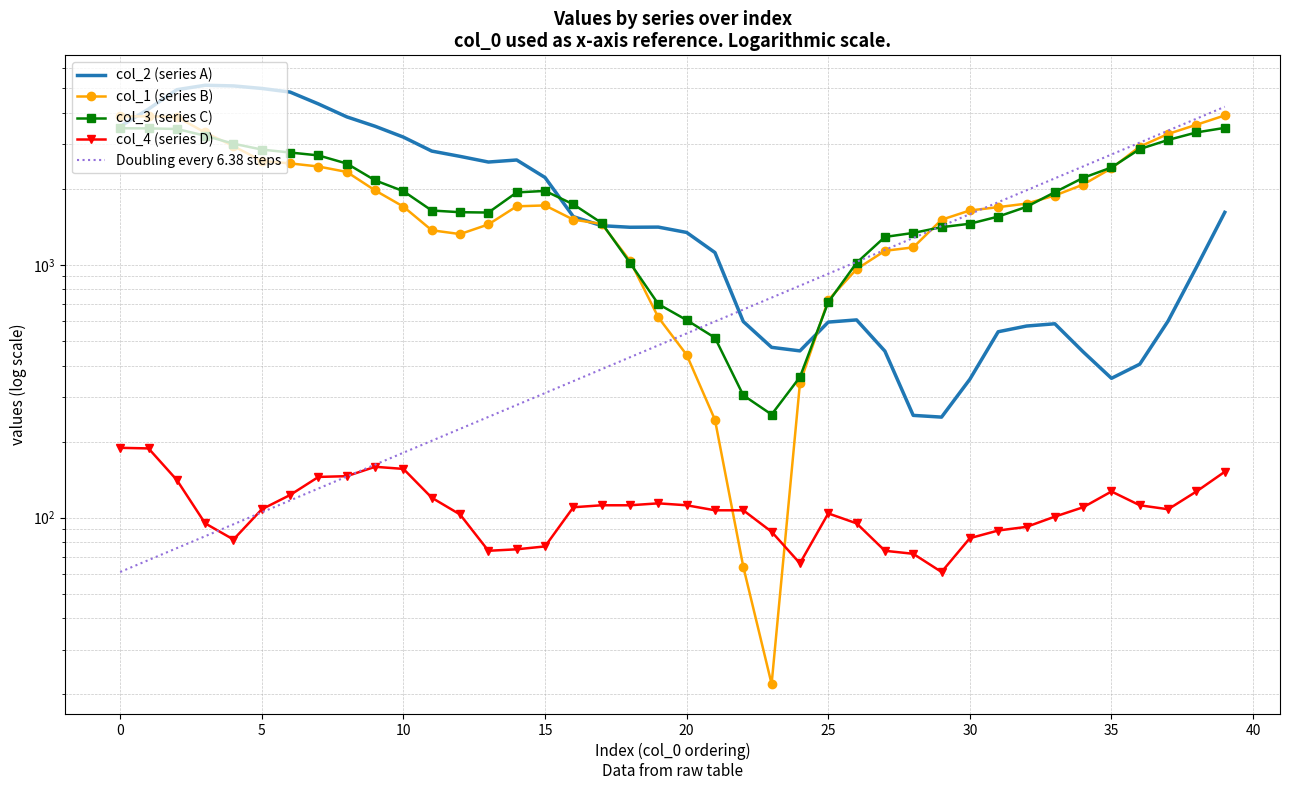

At which label does col_3 (series C) reach its peak?

39